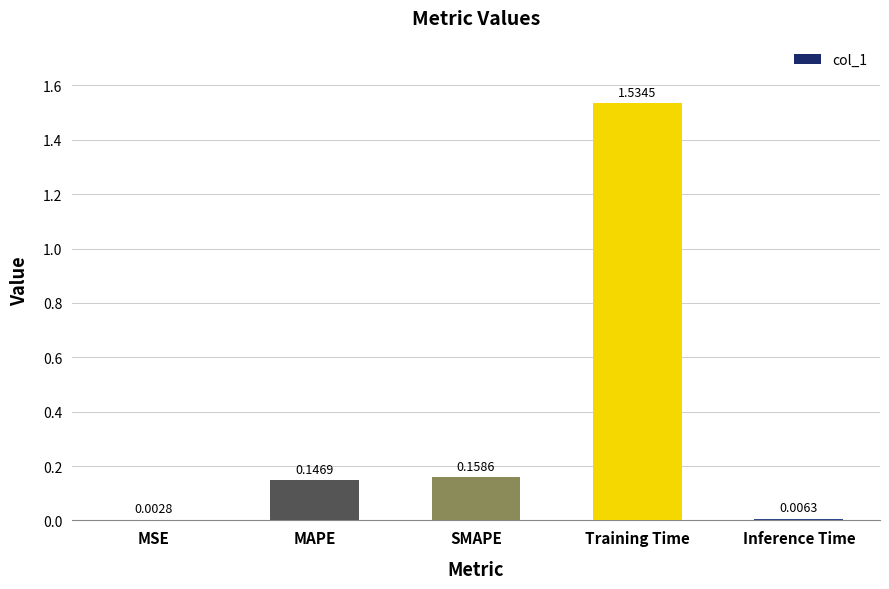

At which label is the value closest to 0?

MSE